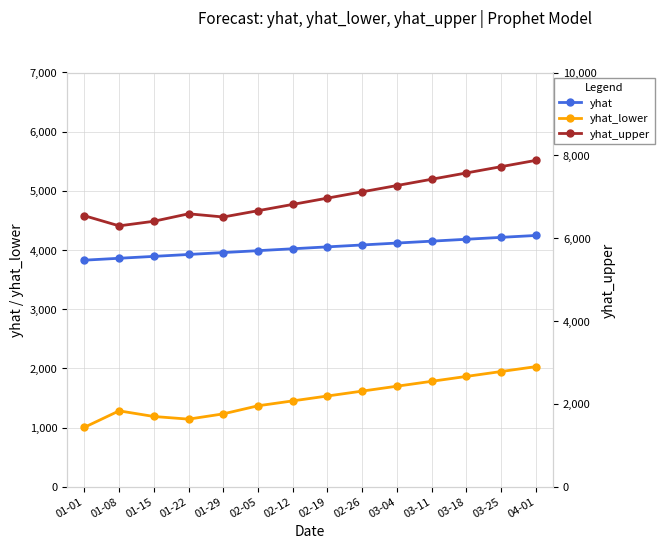

What is the spread (max minus min) of values at 04-01?

5849.5